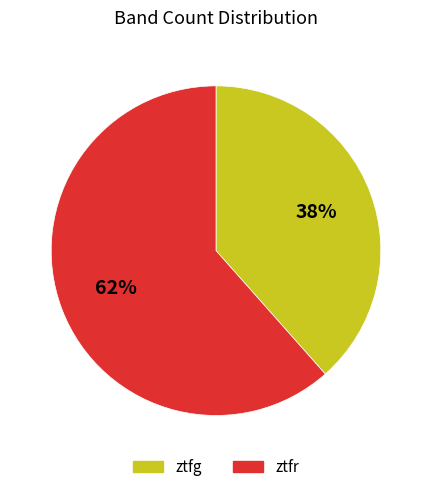

Is it true that ztfg is 38% of the pie?

True